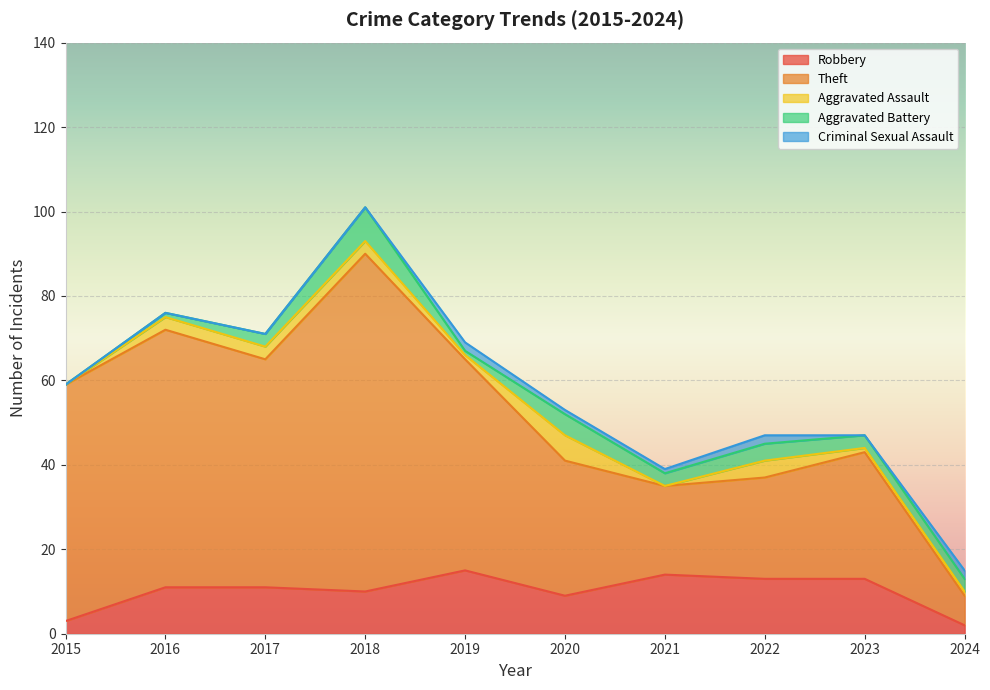

What is the difference between the maximum and second lowest values in the Aggravated Battery series?

7